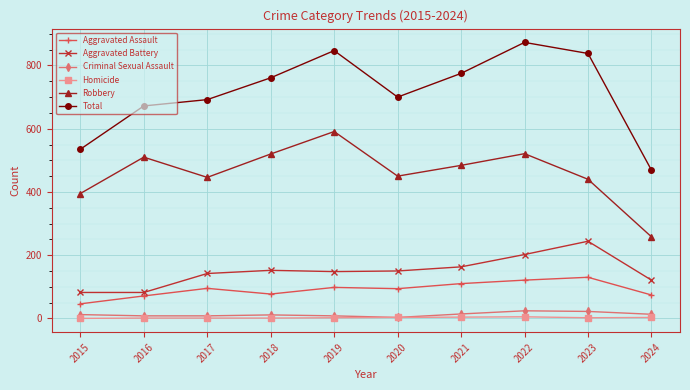

What is the difference between the maximum and minimum values in the Total series?

404